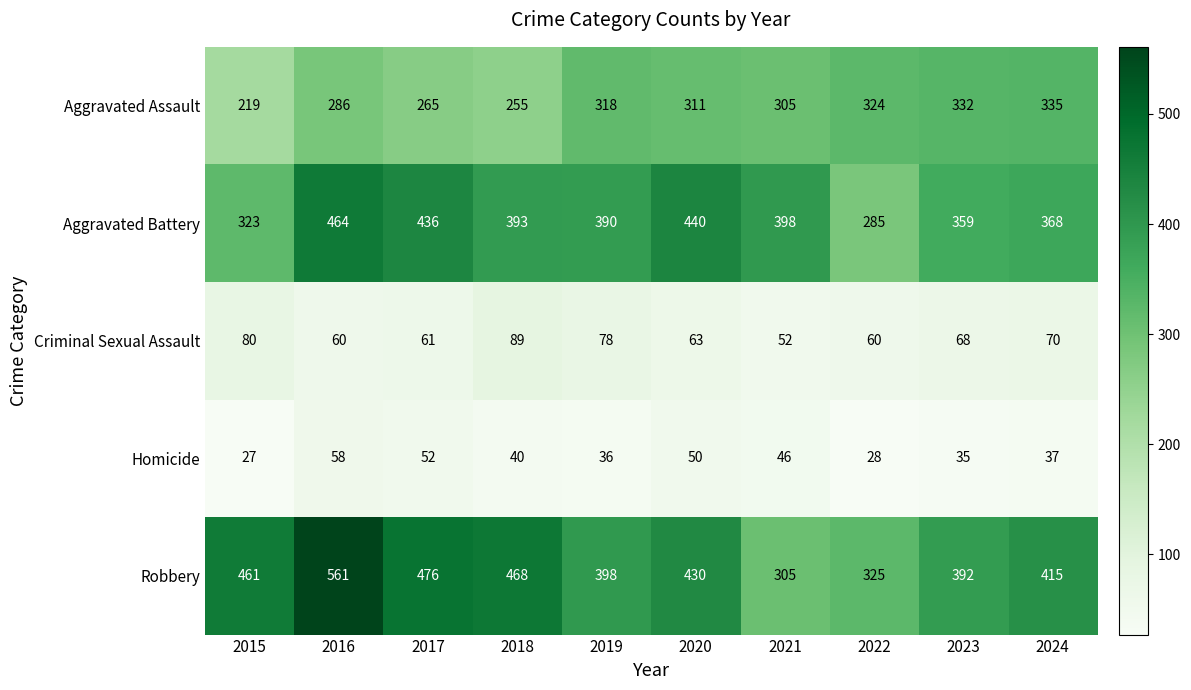

What is the average value of the Homicide series?

41